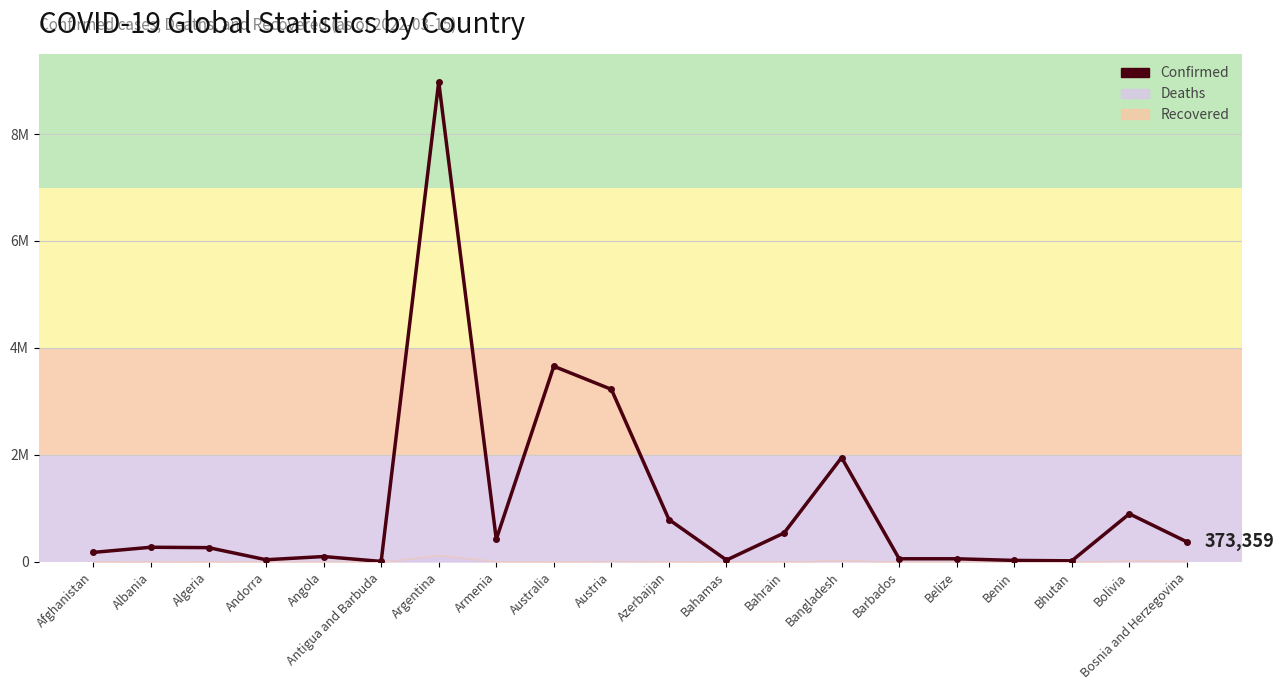

How many points are higher than both their immediate neighbors (excluding endpoints)?

6